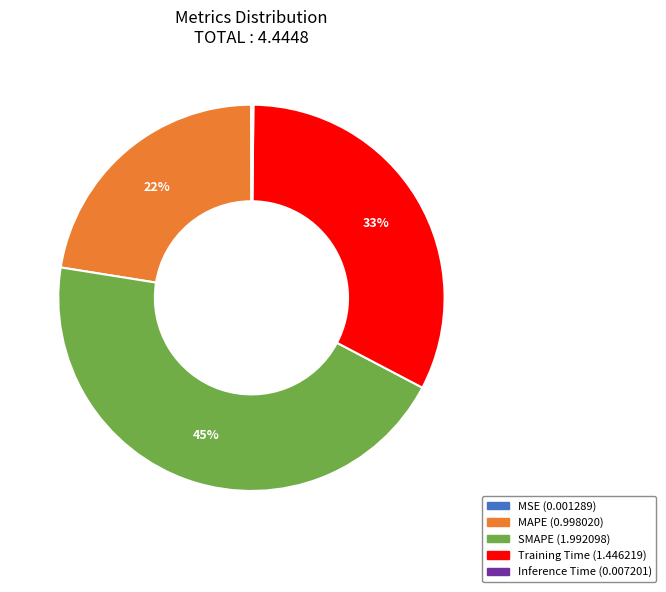

True or false: MAPE accounts for 22% of the total.

True